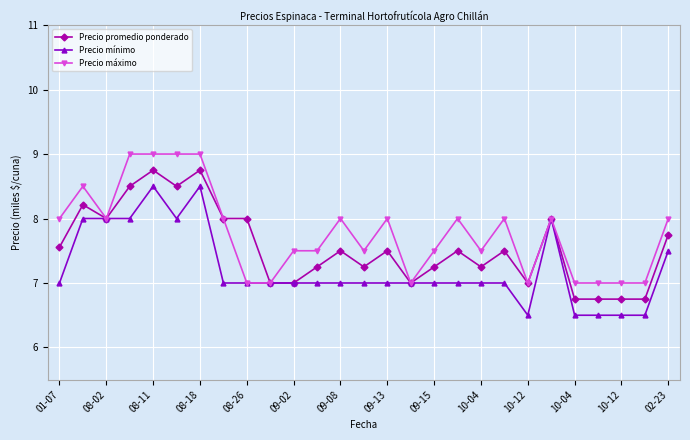

List the series in order of their overall mean, lowest first.

Precio mínimo, Precio promedio ponderado, Precio máximo